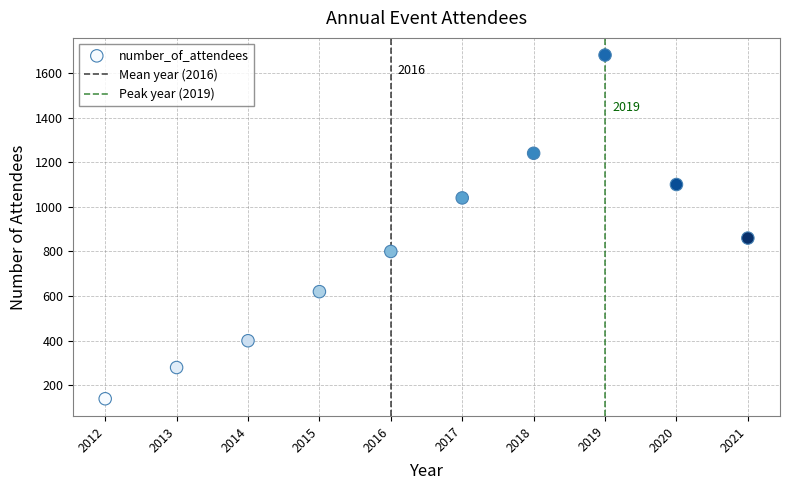

What Y value in the scatter plot is closest to 910?

860